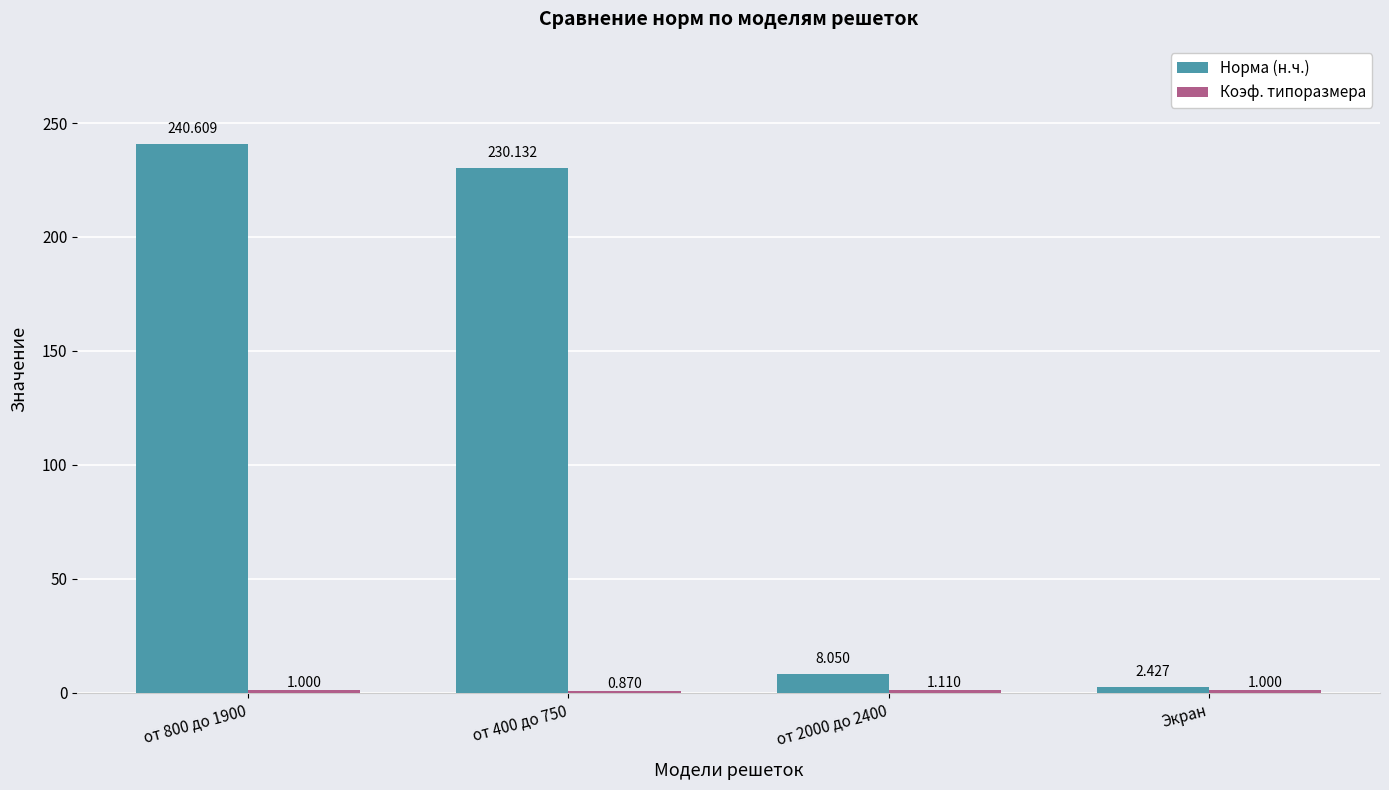

Where does the Норма (н.ч.) series first go above 230?

от 800 до 1900